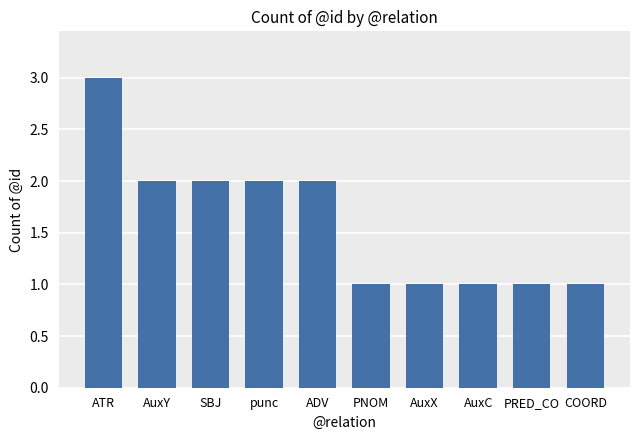

What is the difference between the values at punc and AuxC?

1